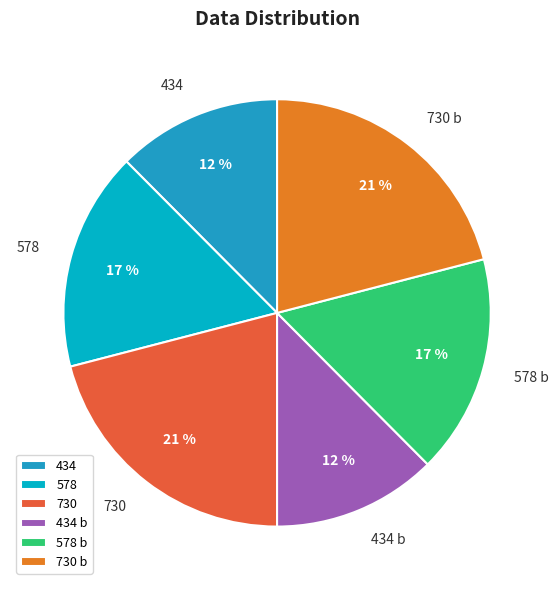

Approximately how many times larger is the value at 434 b compared to 730?

0.6